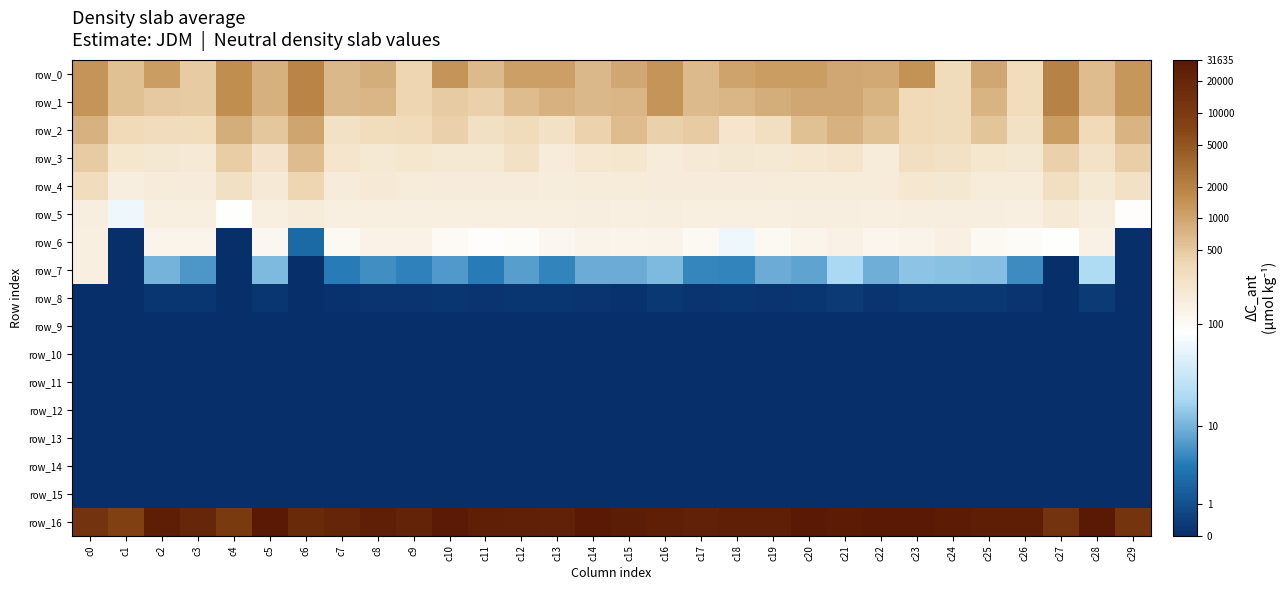

Reading left to right, transcribe all the data shown in this chart.

row_0: c0=7.2	c1=6.4	c2=7.0	c3=6.2	c4=7.3	c5=6.7	c6=7.6	c7=6.5	c8=6.8	c9=6.0	c10=7.2	c11=6.5	c12=7.0	c13=7.0	c14=6.6	c15=6.9	c16=7.2	c17=6.5	c18=6.9	c19=7.1	c20=7.1	c21=6.9	c22=6.8	c23=7.3	c24=5.8	c25=6.9	c26=5.8	c27=7.6	c28=6.4	c29=7.2
row_1: c0=7.2	c1=6.4	c2=6.2	c3=6.2	c4=7.3	c5=6.7	c6=7.6	c7=6.5	c8=6.6	c9=6.0	c10=6.2	c11=6.0	c12=6.5	c13=6.7	c14=6.6	c15=6.6	c16=7.2	c17=6.5	c18=6.6	c19=6.8	c20=6.9	c21=6.9	c22=6.6	c23=5.8	c24=5.8	c25=6.6	c26=5.8	c27=7.6	c28=6.4	c29=7.2
row_2: c0=6.7	c1=5.8	c2=5.7	c3=5.7	c4=6.7	c5=6.3	c6=6.9	c7=5.6	c8=5.8	c9=5.8	c10=6.0	c11=5.6	c12=5.8	c13=5.6	c14=6.0	c15=6.4	c16=6.1	c17=6.2	c18=5.4	c19=5.6	c20=6.4	c21=6.7	c22=6.4	c23=5.8	c24=5.8	c25=6.3	c26=5.6	c27=7.1	c28=5.9	c29=6.6
row_3: c0=6.2	c1=5.4	c2=5.3	c3=5.2	c4=6.1	c5=5.5	c6=6.4	c7=5.4	c8=5.3	c9=5.4	c10=5.3	c11=5.3	c12=5.6	c13=5.2	c14=5.4	c15=5.4	c16=5.2	c17=5.2	c18=5.3	c19=5.3	c20=5.4	c21=5.4	c22=5.2	c23=5.6	c24=5.6	c25=5.4	c26=5.3	c27=6.1	c28=5.5	c29=6.1
row_4: c0=5.7	c1=5.1	c2=5.2	c3=5.1	c4=5.6	c5=5.3	c6=6.0	c7=5.2	c8=5.2	c9=5.2	c10=5.1	c11=5.2	c12=5.1	c13=5.1	c14=5.2	c15=5.2	c16=5.2	c17=5.2	c18=5.2	c19=5.2	c20=5.2	c21=5.2	c22=5.2	c23=5.4	c24=5.3	c25=5.2	c26=5.2	c27=5.7	c28=5.3	c29=5.6
row_5: c0=5.1	c1=4.2	c2=5.0	c3=5.0	c4=4.5	c5=5.1	c6=5.2	c7=5.1	c8=5.1	c9=5.1	c10=5.0	c11=5.0	c12=5.0	c13=5.0	c14=5.1	c15=5.1	c16=5.1	c17=5.1	c18=5.0	c19=5.0	c20=5.1	c21=5.1	c22=5.1	c23=5.1	c24=5.1	c25=5.1	c26=5.1	c27=5.2	c28=5.1	c29=4.5
row_6: c0=5.0	c1=0.0	c2=4.8	c3=4.8	c4=0.0	c5=4.8	c6=1.2	c7=4.7	c8=4.9	c9=4.9	c10=4.6	c11=4.5	c12=4.6	c13=4.7	c14=4.9	c15=4.8	c16=4.9	c17=4.7	c18=4.1	c19=4.7	c20=4.8	c21=4.9	c22=4.8	c23=4.9	c24=5.0	c25=4.7	c26=4.6	c27=4.5	c28=5.0	c29=0.0
row_7: c0=5.0	c1=0.0	c2=2.4	c3=2.0	c4=0.0	c5=2.5	c6=0.0	c7=1.6	c8=1.9	c9=1.6	c10=2.0	c11=1.6	c12=2.1	c13=1.7	c14=2.3	c15=2.3	c16=2.5	c17=1.7	c18=1.7	c19=2.3	c20=2.2	c21=3.0	c22=2.3	c23=2.7	c24=2.6	c25=2.6	c26=1.8	c27=0.0	c28=3.1	c29=0.0
row_8: c0=0.0	c1=0.0	c2=0.1	c3=0.2	c4=0.0	c5=0.2	c6=0.0	c7=0.1	c8=0.1	c9=0.1	c10=0.1	c11=0.1	c12=0.1	c13=0.1	c14=0.1	c15=0.1	c16=0.2	c17=0.1	c18=0.1	c19=0.1	c20=0.1	c21=0.2	c22=0.1	c23=0.2	c24=0.2	c25=0.2	c26=0.1	c27=0.0	c28=0.2	c29=0.0
row_9: c0=0.0	c1=0.0	c2=0.0	c3=0.0	c4=0.0	c5=0.0	c6=0.0	c7=0.0	c8=0.0	c9=0.0	c10=0.0	c11=0.0	c12=0.0	c13=0.0	c14=0.0	c15=0.0	c16=0.0	c17=0.0	c18=0.0	c19=0.0	c20=0.0	c21=0.0	c22=0.0	c23=0.0	c24=0.0	c25=0.0	c26=0.0	c27=0.0	c28=0.0	c29=0.0
row_10: c0=0.0	c1=0.0	c2=0.0	c3=0.0	c4=0.0	c5=0.0	c6=0.0	c7=0.0	c8=0.0	c9=0.0	c10=0.0	c11=0.0	c12=0.0	c13=0.0	c14=0.0	c15=0.0	c16=0.0	c17=0.0	c18=0.0	c19=0.0	c20=0.0	c21=0.0	c22=0.0	c23=0.0	c24=0.0	c25=0.0	c26=0.0	c27=0.0	c28=0.0	c29=0.0
row_11: c0=0.0	c1=0.0	c2=0.0	c3=0.0	c4=0.0	c5=0.0	c6=0.0	c7=0.0	c8=0.0	c9=0.0	c10=0.0	c11=0.0	c12=0.0	c13=0.0	c14=0.0	c15=0.0	c16=0.0	c17=0.0	c18=0.0	c19=0.0	c20=0.0	c21=0.0	c22=0.0	c23=0.0	c24=0.0	c25=0.0	c26=0.0	c27=0.0	c28=0.0	c29=0.0
row_12: c0=0.0	c1=0.0	c2=0.0	c3=0.0	c4=0.0	c5=0.0	c6=0.0	c7=0.0	c8=0.0	c9=0.0	c10=0.0	c11=0.0	c12=0.0	c13=0.0	c14=0.0	c15=0.0	c16=0.0	c17=0.0	c18=0.0	c19=0.0	c20=0.0	c21=0.0	c22=0.0	c23=0.0	c24=0.0	c25=0.0	c26=0.0	c27=0.0	c28=0.0	c29=0.0
row_13: c0=0.0	c1=0.0	c2=0.0	c3=0.0	c4=0.0	c5=0.0	c6=0.0	c7=0.0	c8=0.0	c9=0.0	c10=0.0	c11=0.0	c12=0.0	c13=0.0	c14=0.0	c15=0.0	c16=0.0	c17=0.0	c18=0.0	c19=0.0	c20=0.0	c21=0.0	c22=0.0	c23=0.0	c24=0.0	c25=0.0	c26=0.0	c27=0.0	c28=0.0	c29=0.0
row_14: c0=0.0	c1=0.0	c2=0.0	c3=0.0	c4=0.0	c5=0.0	c6=0.0	c7=0.0	c8=0.0	c9=0.0	c10=0.0	c11=0.0	c12=0.0	c13=0.0	c14=0.0	c15=0.0	c16=0.0	c17=0.0	c18=0.0	c19=0.0	c20=0.0	c21=0.0	c22=0.0	c23=0.0	c24=0.0	c25=0.0	c26=0.0	c27=0.0	c28=0.0	c29=0.0
row_15: c0=0.0	c1=0.0	c2=0.0	c3=0.0	c4=0.0	c5=0.0	c6=0.0	c7=0.0	c8=0.0	c9=0.0	c10=0.0	c11=0.0	c12=0.0	c13=0.0	c14=0.0	c15=0.0	c16=0.0	c17=0.0	c18=0.0	c19=0.0	c20=0.0	c21=0.0	c22=0.0	c23=0.0	c24=0.0	c25=0.0	c26=0.0	c27=0.0	c28=0.0	c29=0.0
row_16: c0=9.5	c1=9.0	c2=10.2	c3=9.9	c4=9.2	c5=10.3	c6=9.8	c7=9.9	c8=10.1	c9=10.0	c10=10.3	c11=10.1	c12=10.1	c13=10.1	c14=10.3	c15=10.2	c16=10.1	c17=10.0	c18=10.2	c19=10.1	c20=10.4	c21=10.3	c22=10.3	c23=10.4	c24=10.3	c25=10.2	c26=10.2	c27=9.5	c28=10.3	c29=9.4